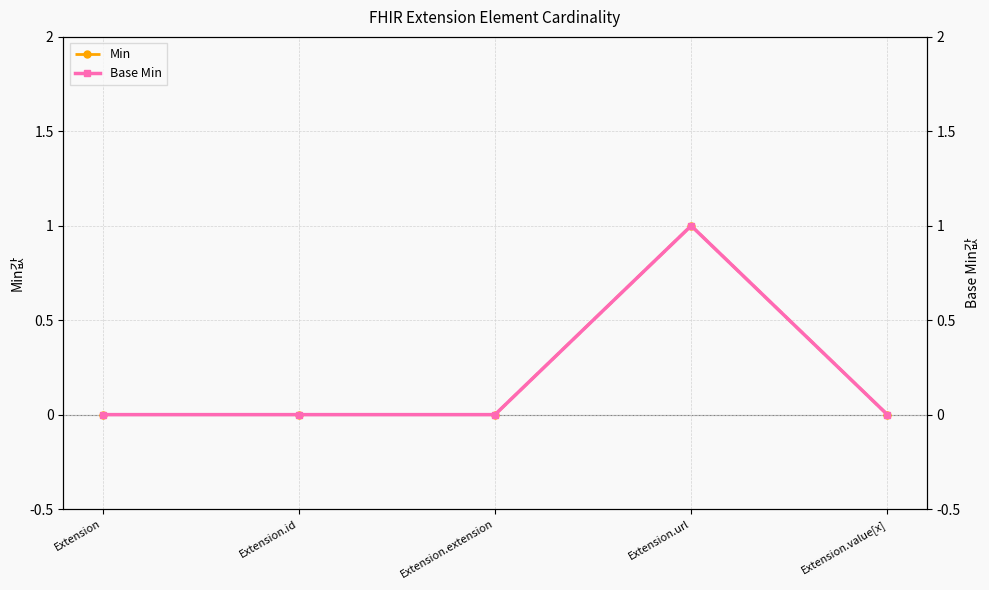

List the series in order of their peak value, lowest first.

Min, Base Min